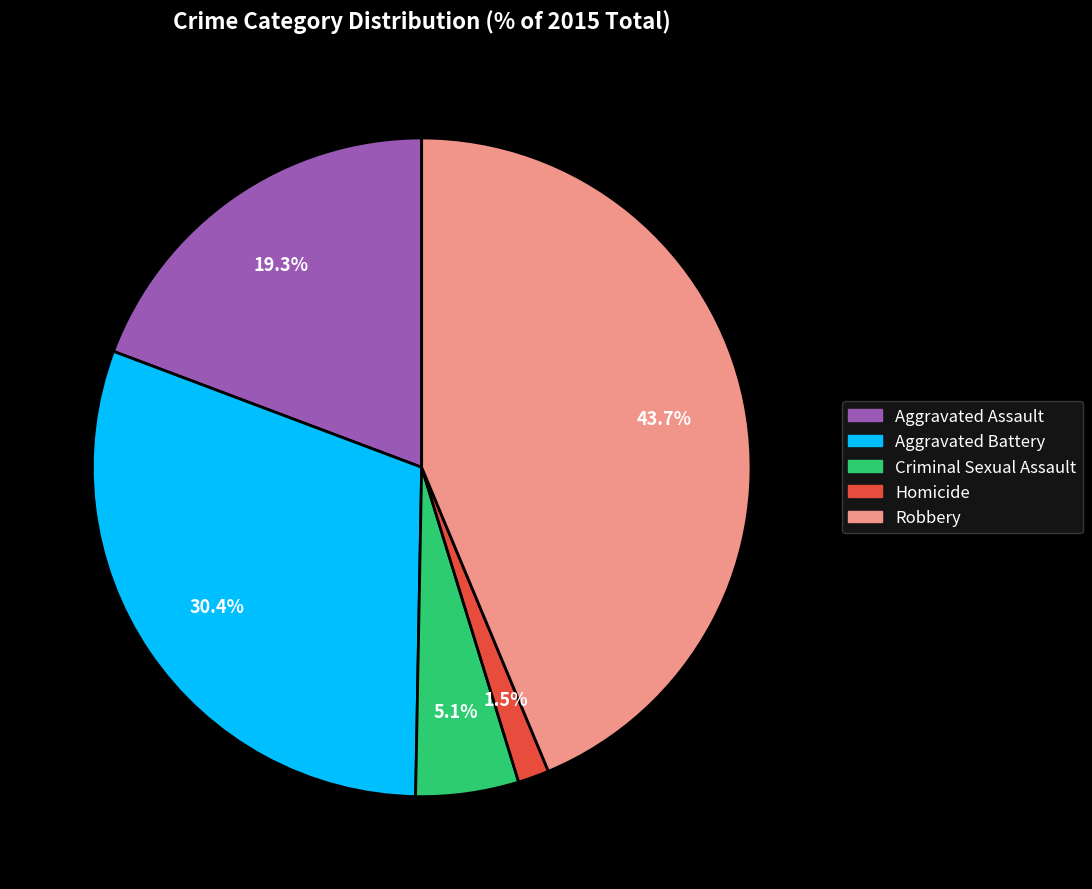

Which slice is the largest?

Robbery